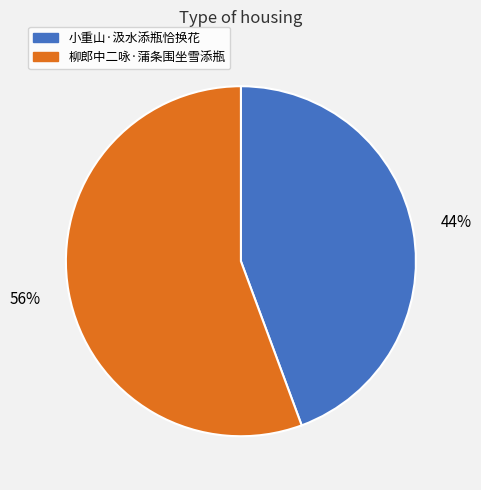

Is it true that 柳郎中二咏·蒲条围坐雪添瓶 is 56% of the pie?

True